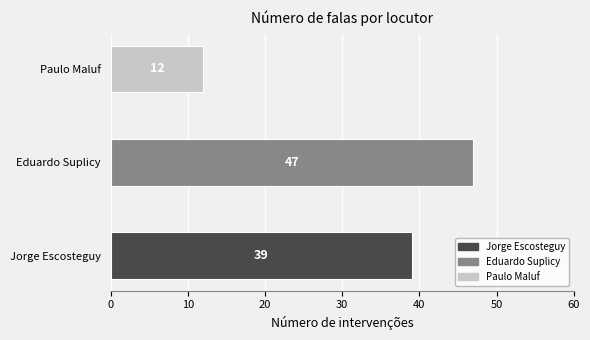

Count the values in the range 12 to 47.

3